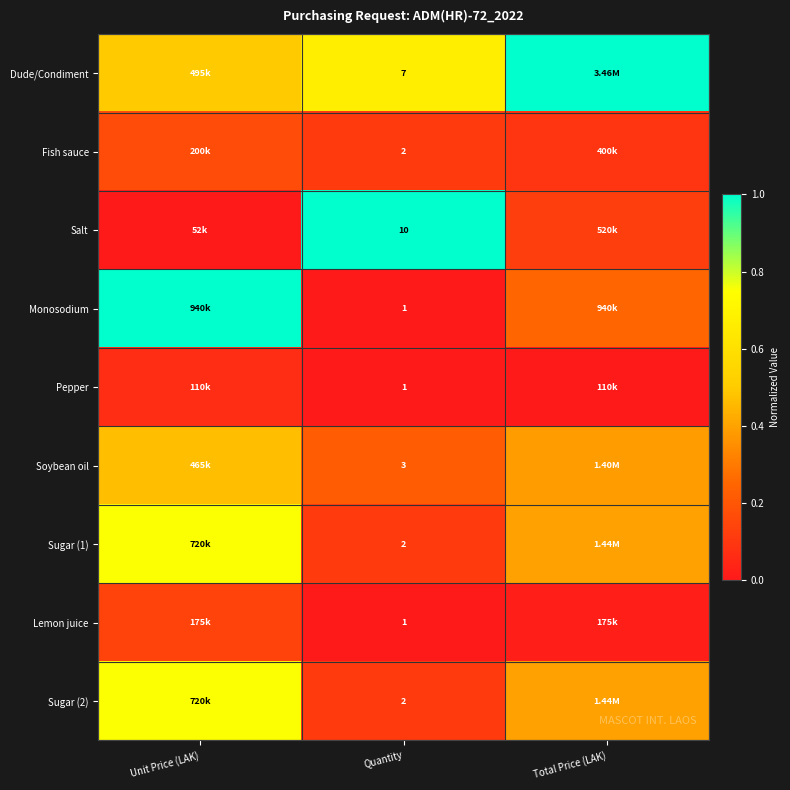

Is the value of Dude/Condiment at Quantity greater than the value of Pepper at Quantity?

Yes